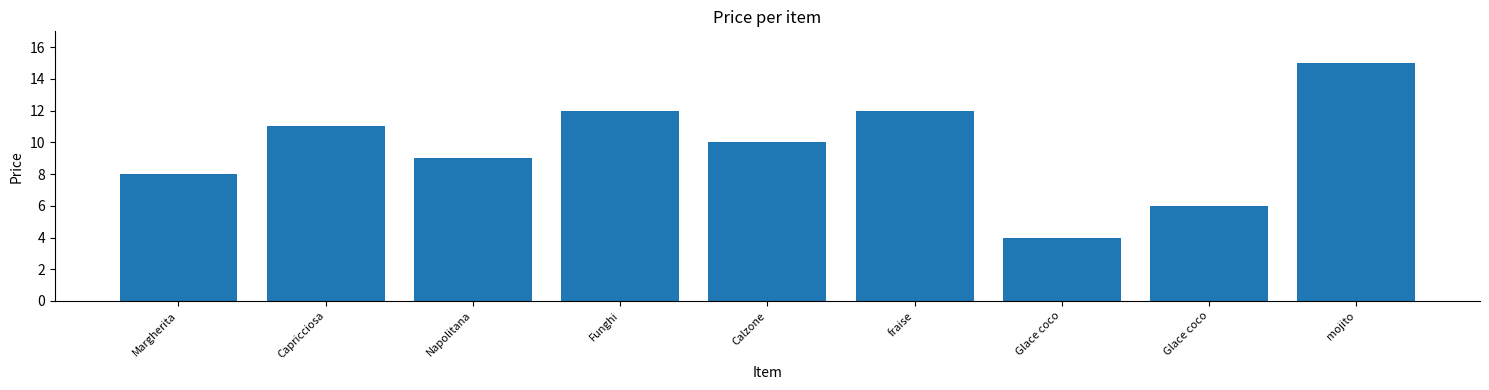

How many values are below 10?

4